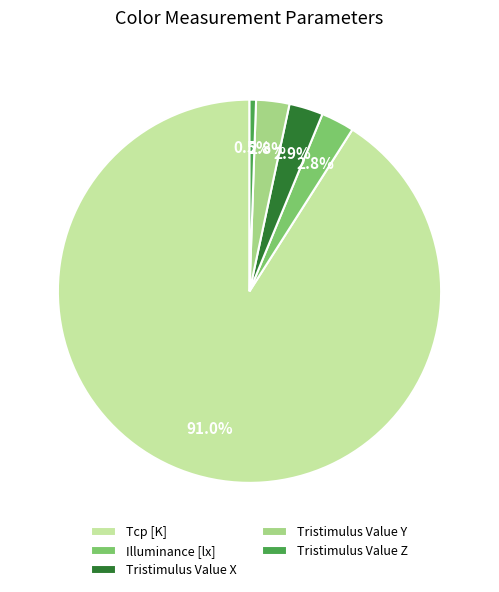

Which category has the smallest portion of the pie?

Tristimulus Value Z